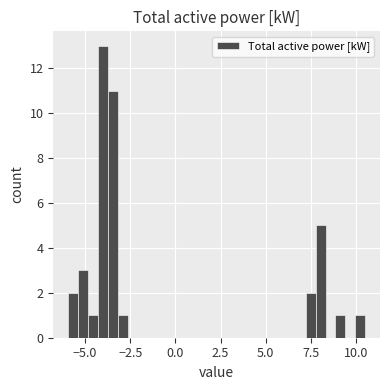

Read against the x-axis, roughly where is the centre of the tallest bar?

-4.0